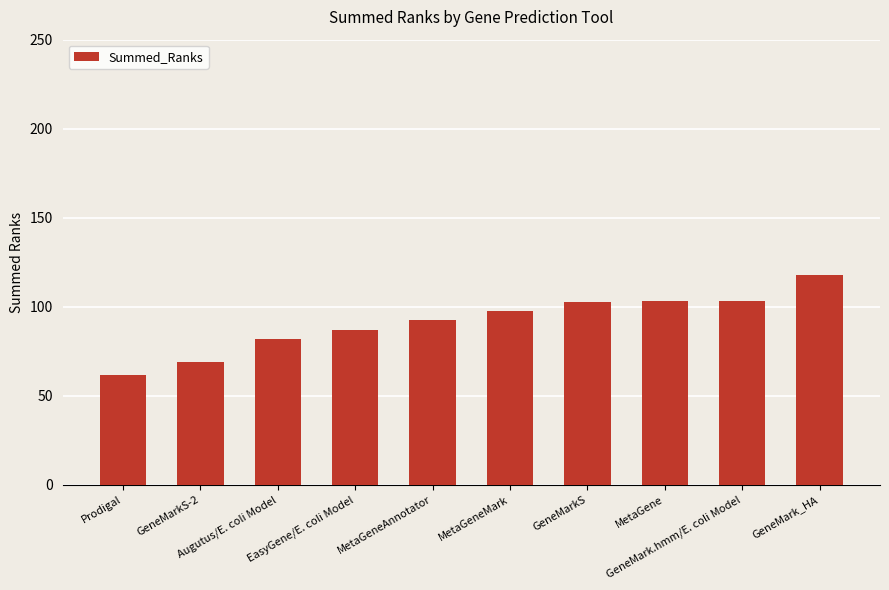

What is the value of the 6th bar from the left?

97.5